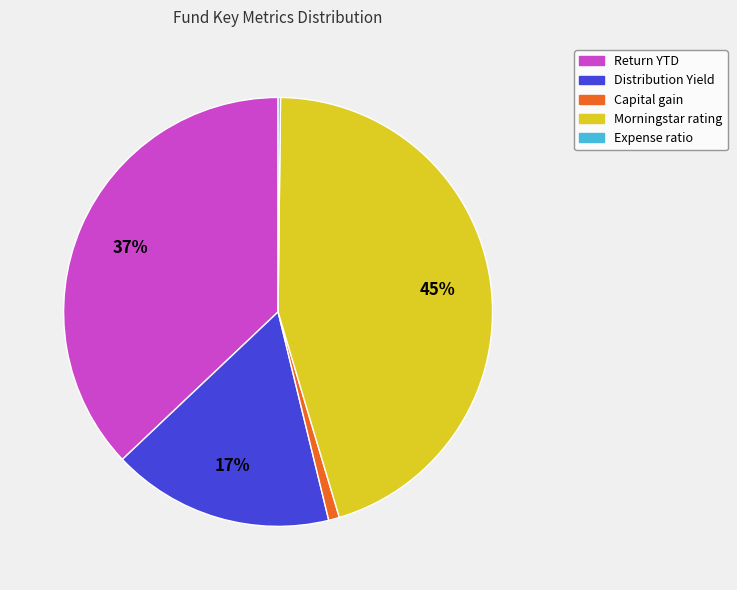

Is there a majority slice in this chart?

No